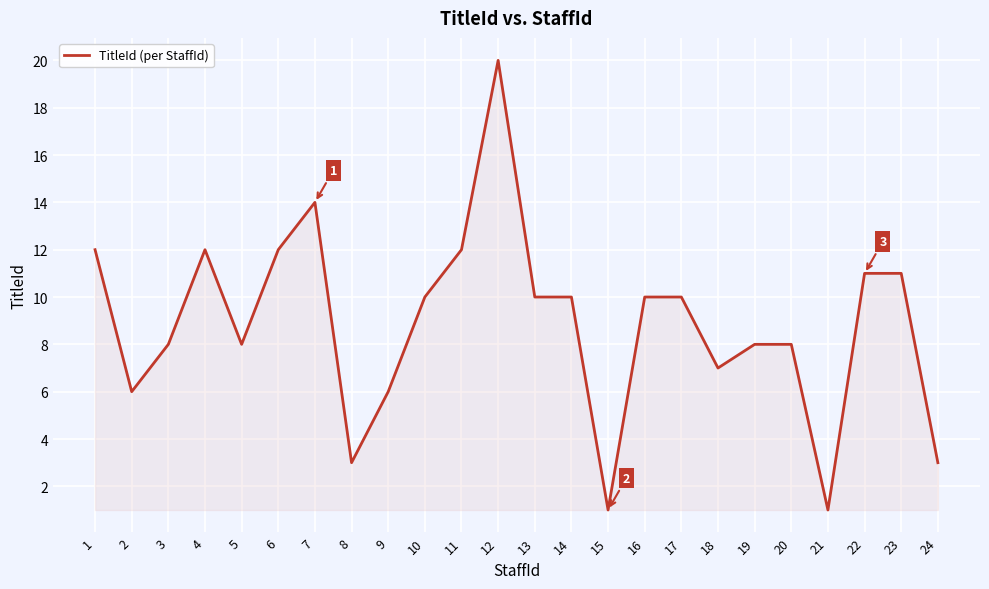

Read the value at 10.

10